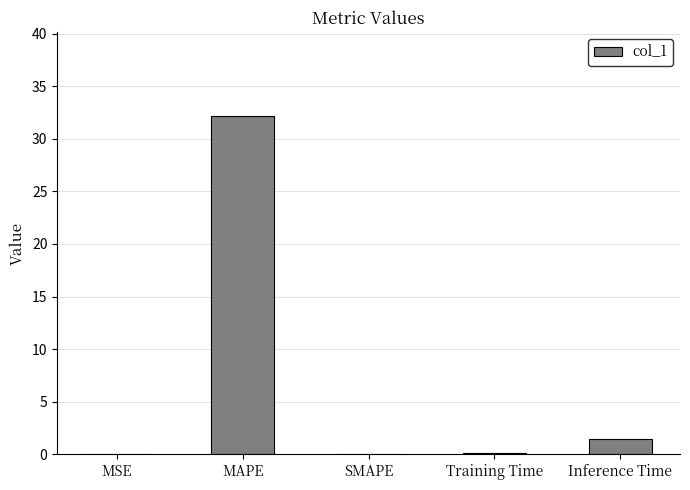

Count the number of data series in this chart.

1